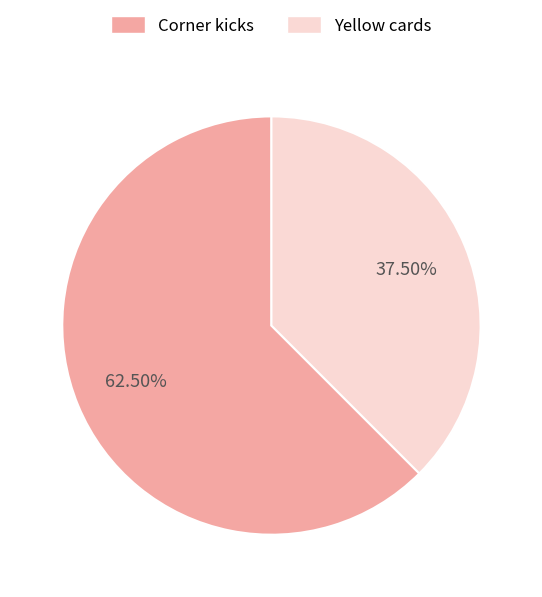

What is the largest slice in the pie chart?

Corner kicks